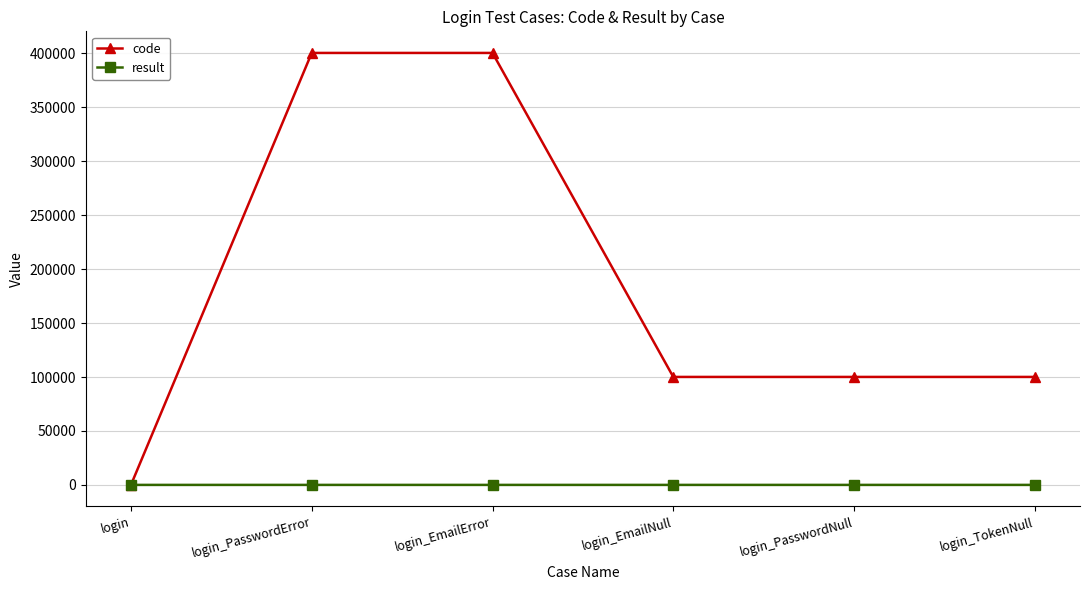

What is the sum of all result values?

5